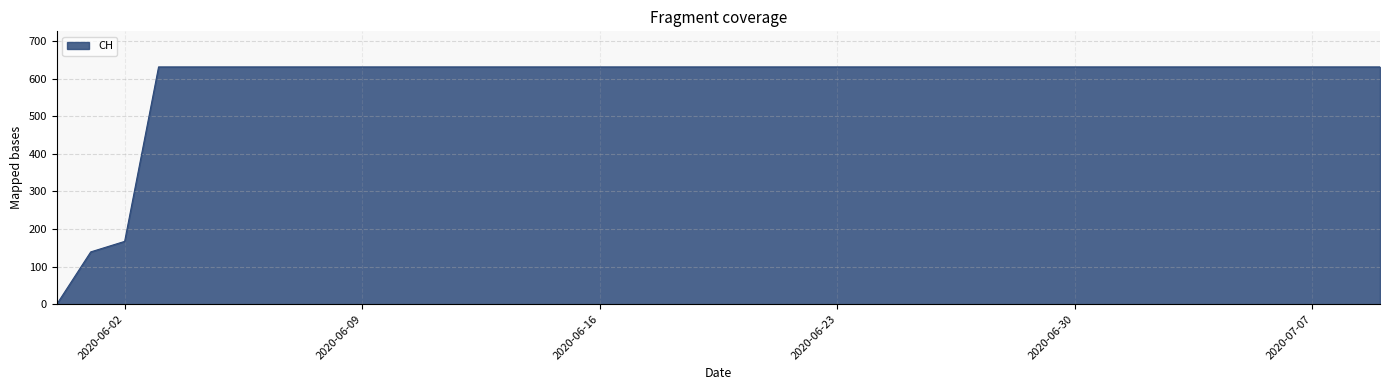

List the labels in order of value, largest first.

2020-06-03, 2020-06-04, 2020-06-05, 2020-06-06, 2020-06-07, 2020-06-08, 2020-06-09, 2020-06-10, 2020-06-11, 2020-06-12, 2020-06-13, 2020-06-14, 2020-06-15, 2020-06-16, 2020-06-17, 2020-06-18, 2020-06-19, 2020-06-20, 2020-06-21, 2020-06-22, 2020-06-23, 2020-06-24, 2020-06-25, 2020-06-26, 2020-06-27, 2020-06-28, 2020-06-29, 2020-06-30, 2020-07-01, 2020-07-02, 2020-07-03, 2020-07-04, 2020-07-05, 2020-07-06, 2020-07-07, 2020-07-08, 2020-07-09, 2020-06-02, 2020-06-01, 2020-05-31